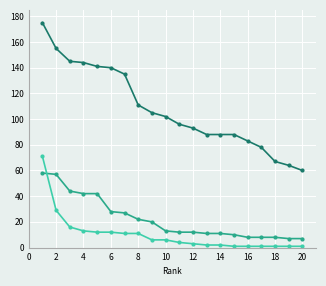

Count the number of categories in the chart.

20